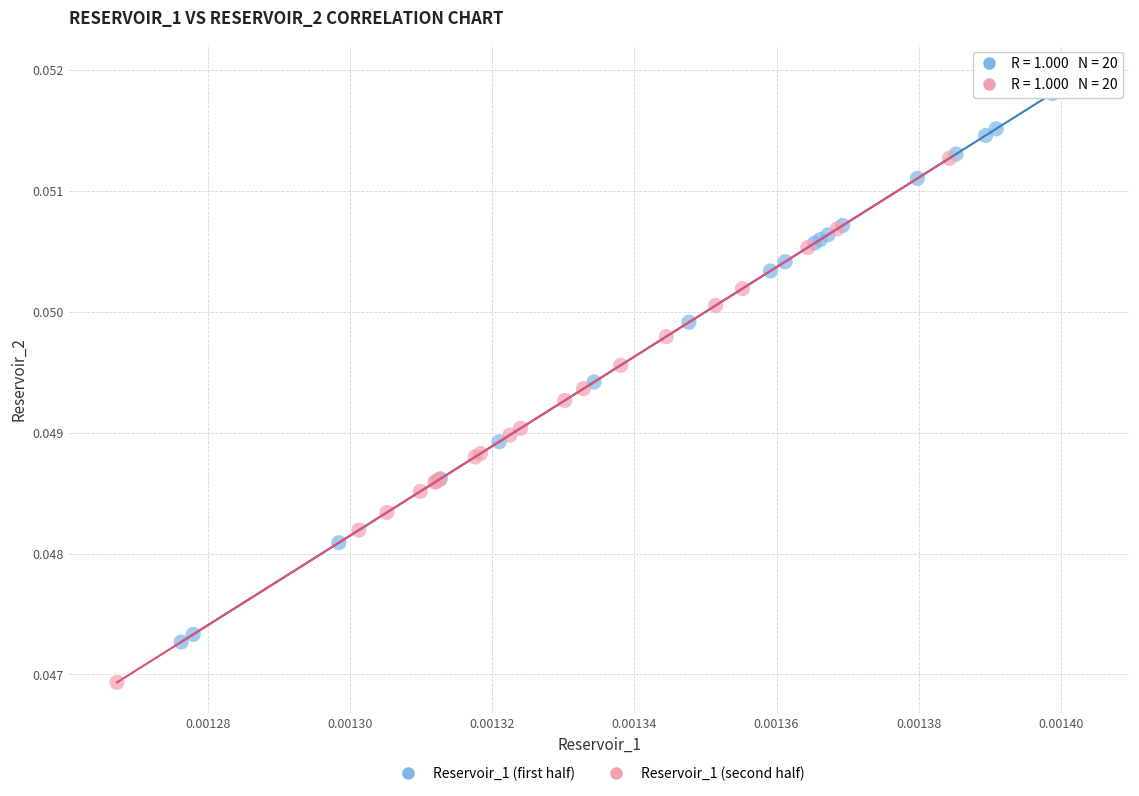

Which series has the largest Y range (max minus min)?

Reservoir_1 (first half)